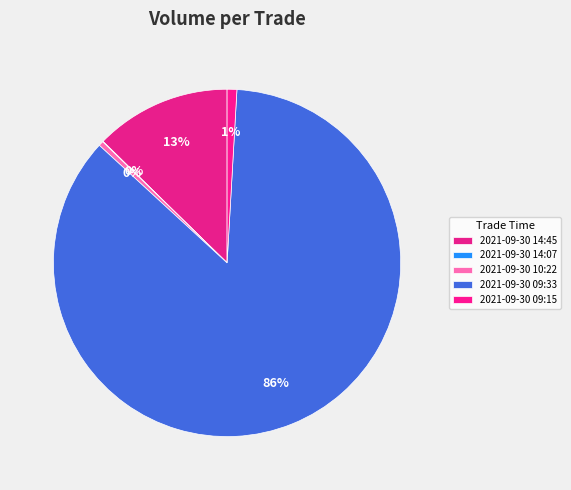

How many slices are in this pie chart?

5